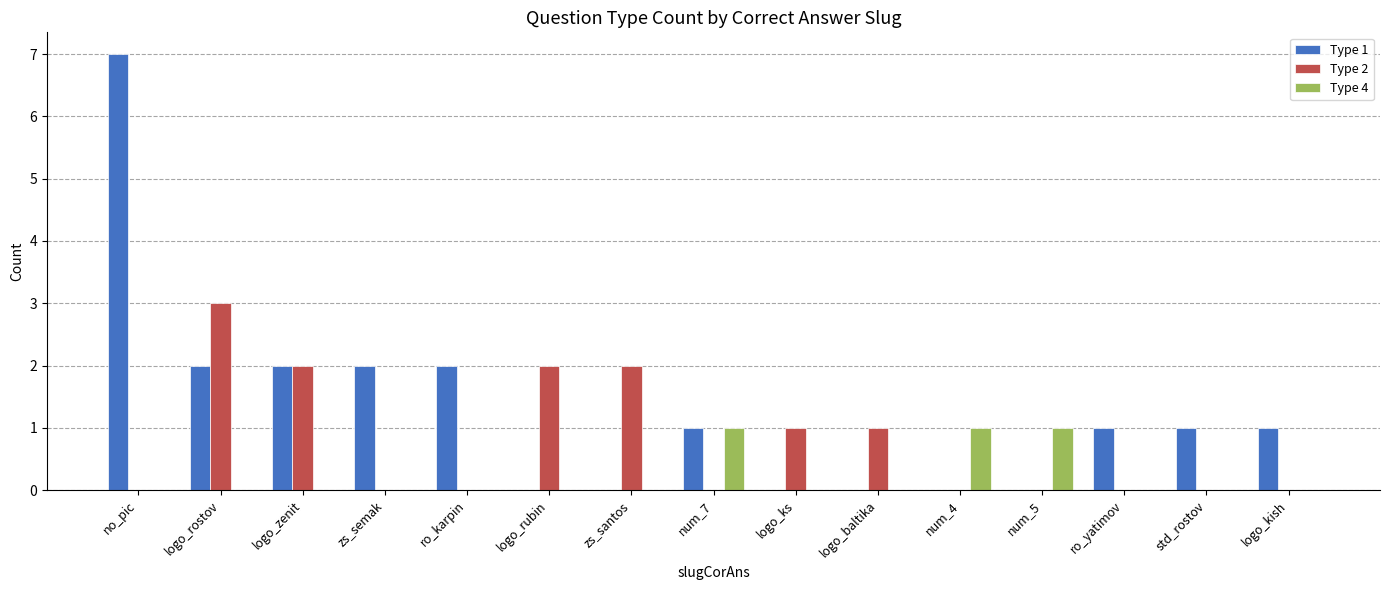

Are the bars horizontal?

No